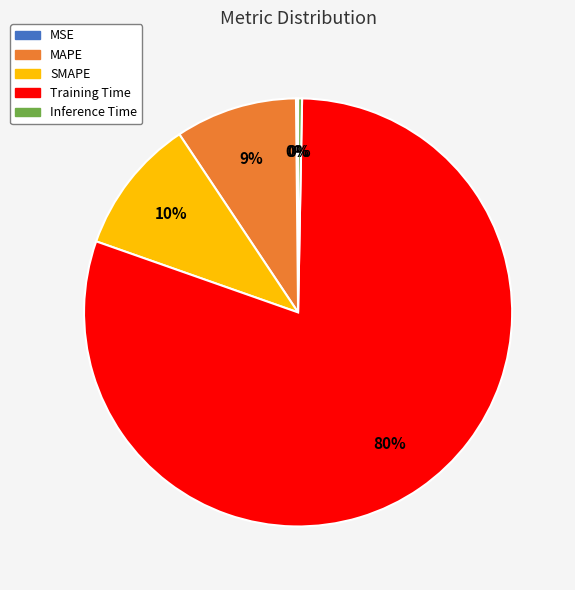

Does any single category account for the majority?

Yes